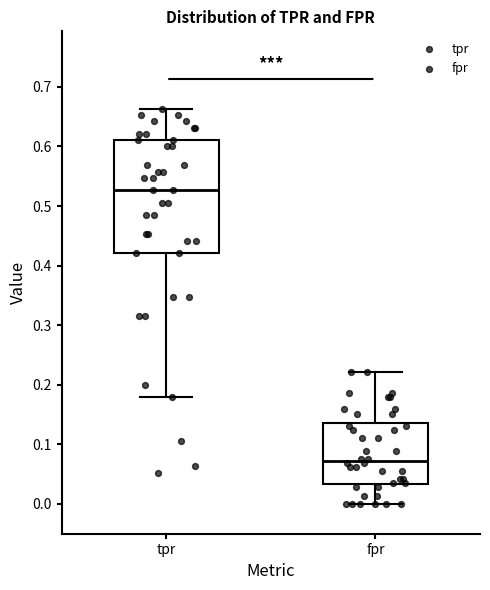

Where is the upper edge of the box for tpr on the y-axis? The values are not printed on the chart, so give them approximately, as read against the axis.

0.61